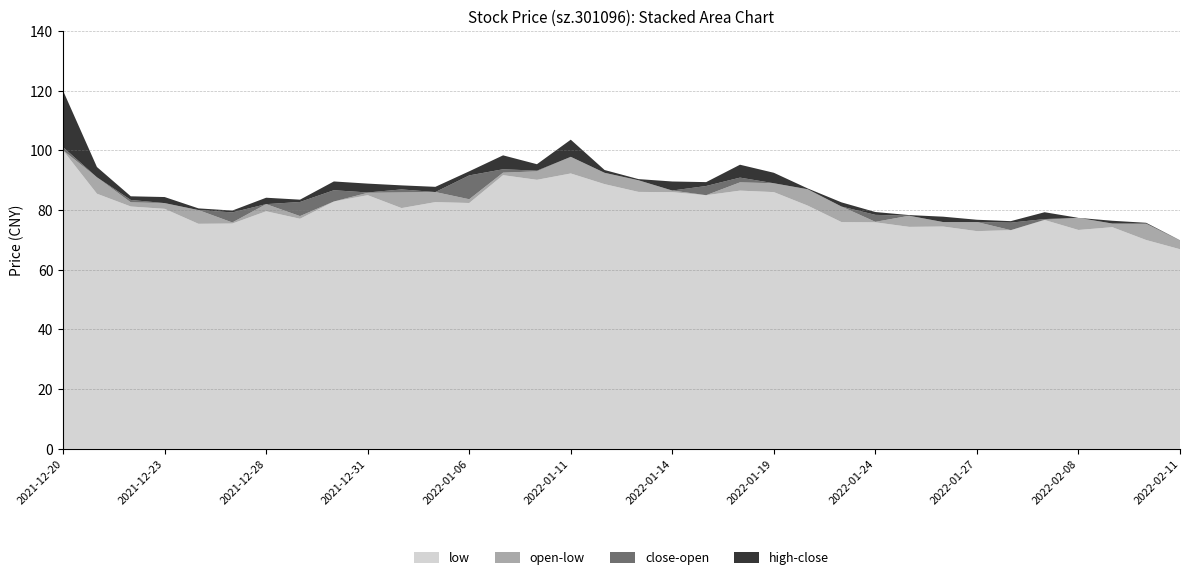

Reading left to right, list all the values displayed in this chart.

low: 100.0	85.5	81.2	80.4	75.4	75.5	79.6	77.1	82.9	85.0	80.7	82.7	82.4	91.7	90.2	92.3	88.7	86.1	86.0	85.0	86.5	86.0	81.5	76.0	75.9	74.4	74.5	73.0	73.3	76.7	73.3	74.3	70.0	66.9
open: 100.0	91.0	82.6	82.3	80.0	75.9	82.0	78.0	82.9	85.8	85.9	86.0	83.6	92.5	93.0	97.8	92.5	90.0	86.6	85.0	89.3	89.0	87.0	81.2	76.1	78.1	76.0	76.0	73.3	76.7	77.4	75.5	75.5	69.8
close: 101.1	85.5	83.4	80.7	75.7	79.2	79.7	82.7	86.7	85.9	86.9	83.2	91.6	93.7	93.2	93.0	91.0	86.5	86.1	88.1	90.9	87.4	81.8	77.0	78.4	74.4	75.7	73.0	75.8	77.0	75.3	75.3	70.6	67.0
high: 120.0	94.4	84.6	84.4	80.6	79.8	84.2	83.5	89.6	88.9	88.3	87.8	93.0	98.3	95.4	103.6	93.4	90.4	89.6	89.4	95.2	92.5	87.3	82.6	79.4	78.3	77.8	76.8	76.3	79.3	77.4	76.4	75.8	69.9